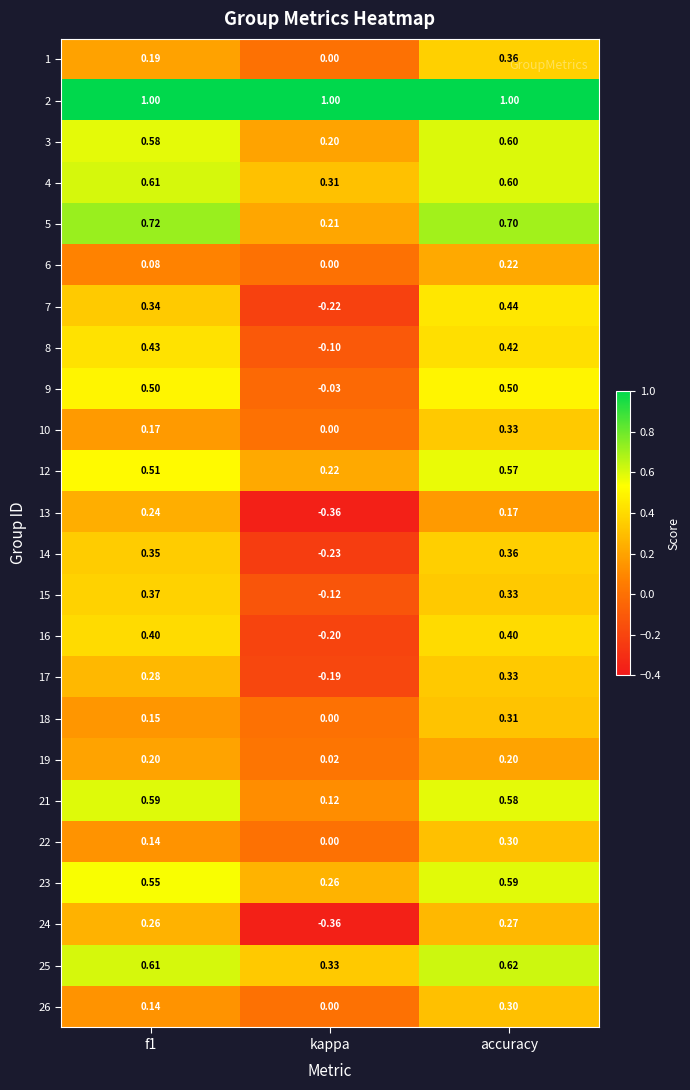

Which series has the widest spread of values?

7